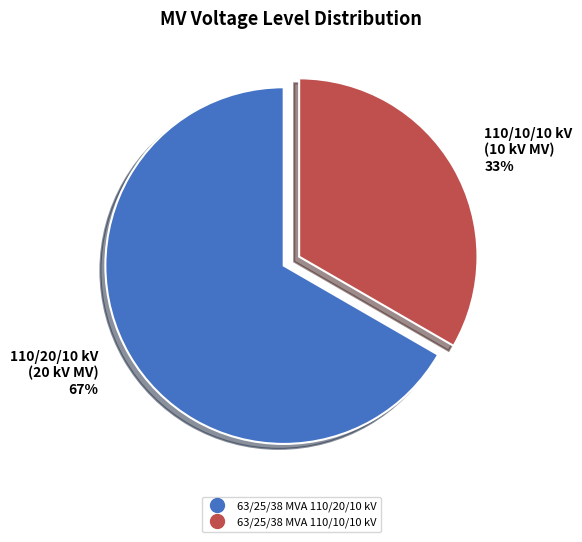

Count the number of slices in the pie.

2